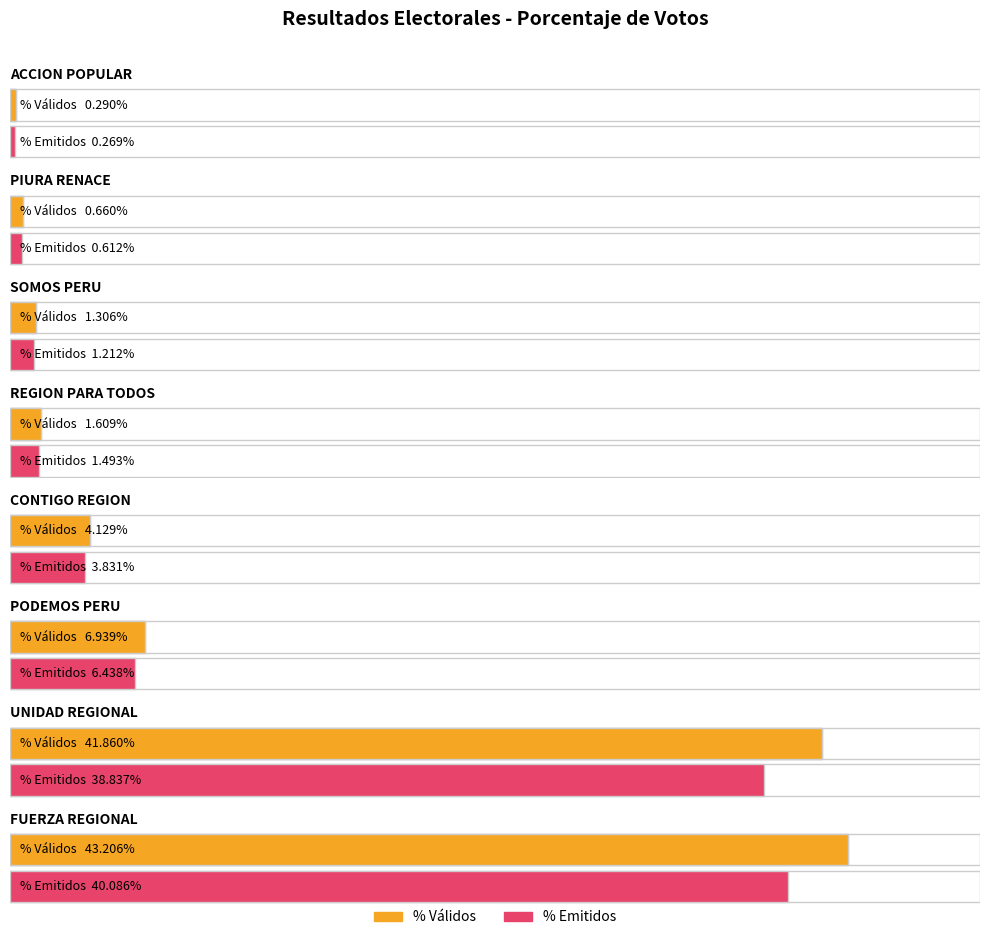

Is the value of POR_VALIDOS at CONTIGO REGION greater than the value of POR_EMITIDOS at CONTIGO REGION?

Yes